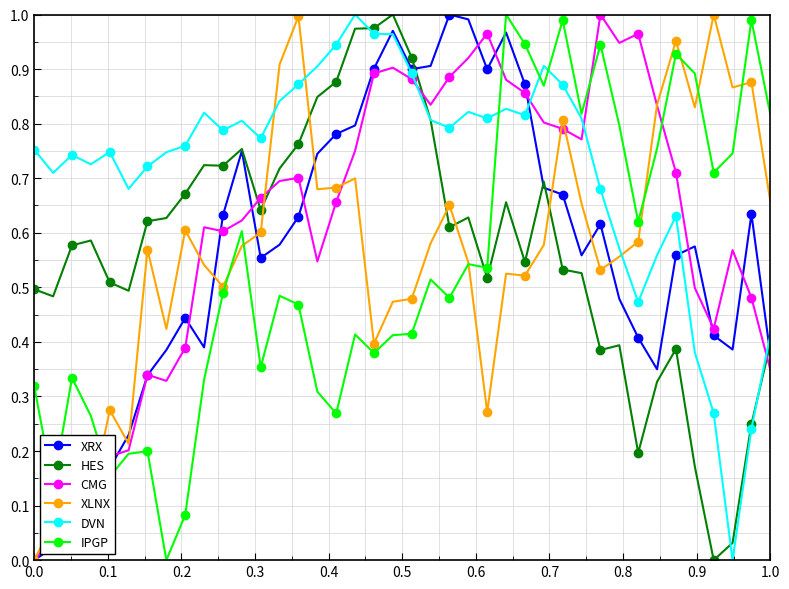

Does the chart display data point markers on the line(s)?

Yes